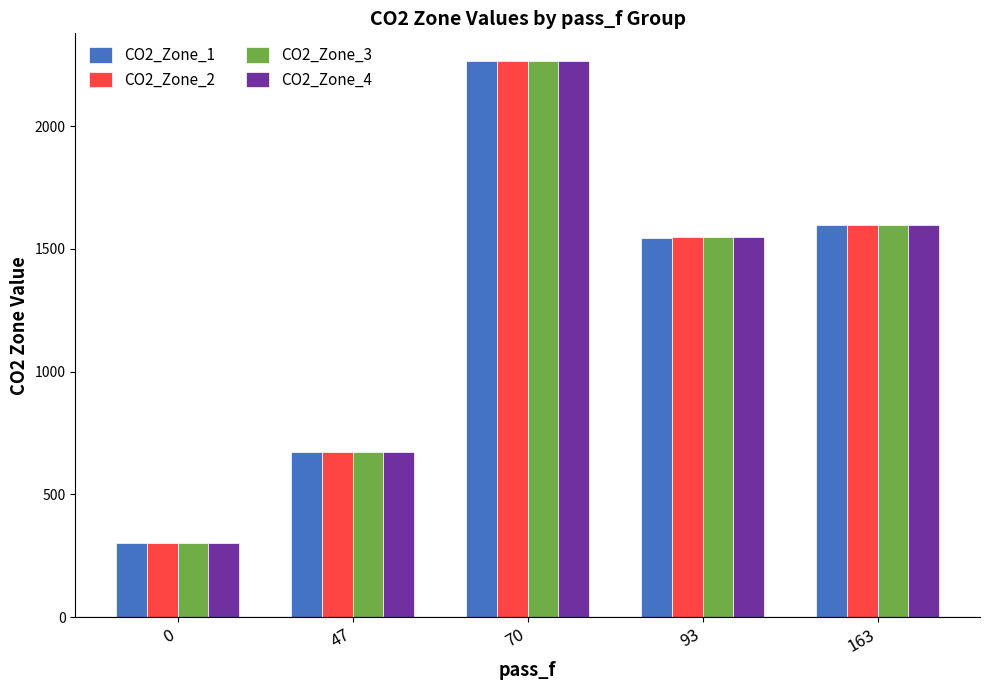

The value of CO2_Zone_1 at 47 is 671.8. True or false?

True